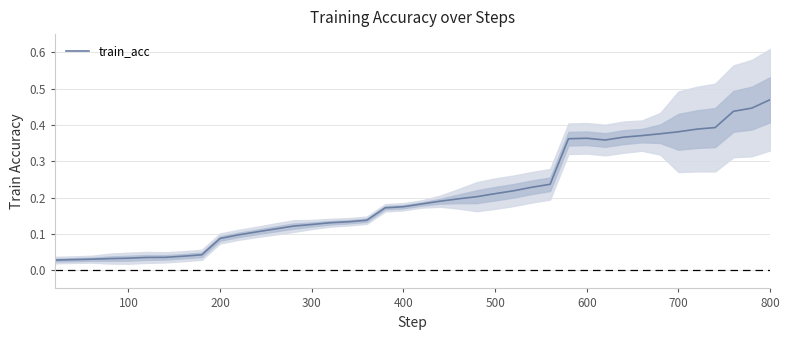

How many series are shown in this chart?

1